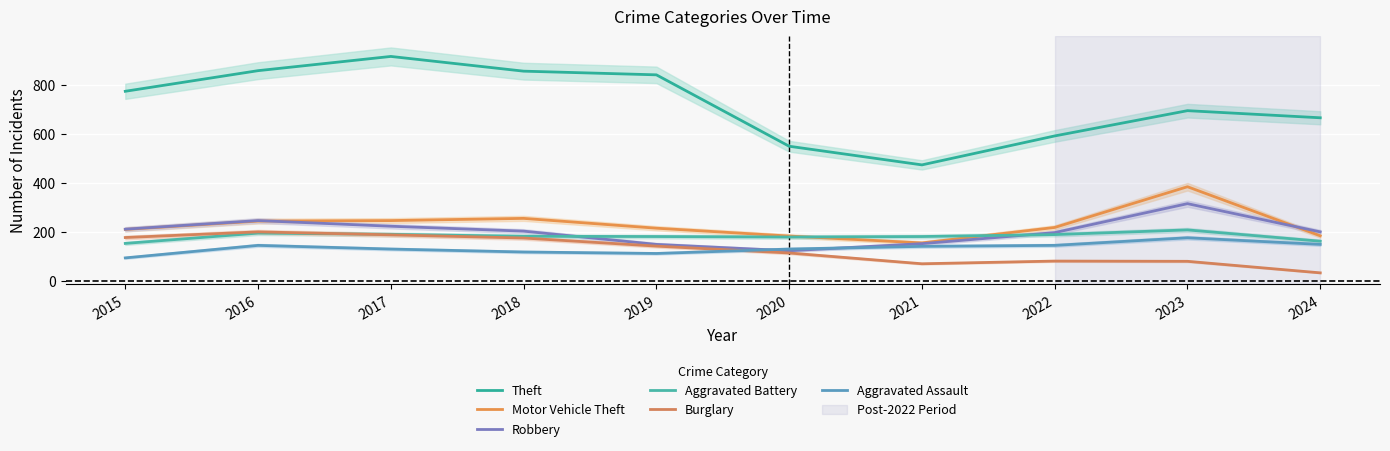

At 2017, list the series in order from largest to smallest.

Theft, Motor Vehicle Theft, Robbery, Aggravated Battery, Burglary, Aggravated Assault